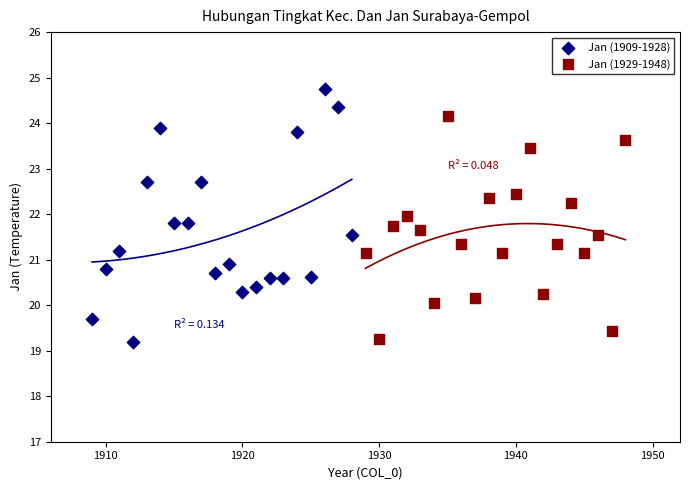

Which series reaches the maximum Y coordinate?

Jan (1909-1928)